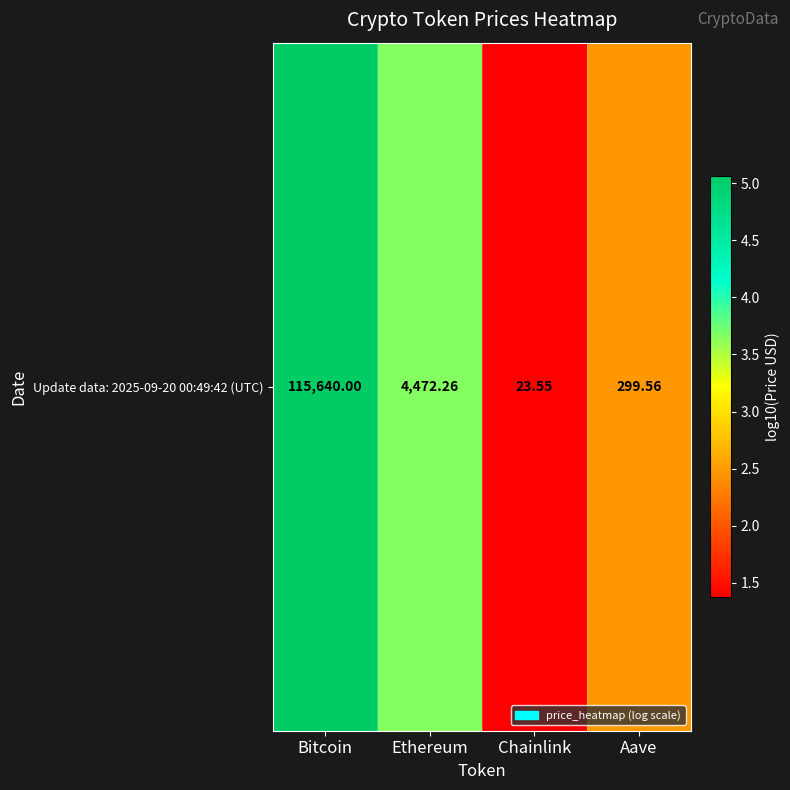

What is the minimum value shown in the chart?

1.4